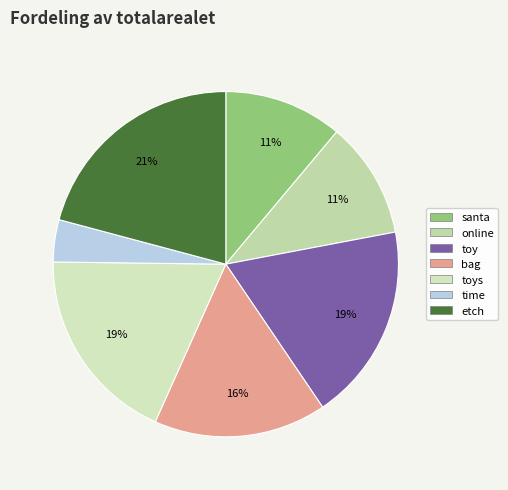

Rank the categories by value from highest to lowest.

etch, toy, toys, bag, santa, online, time